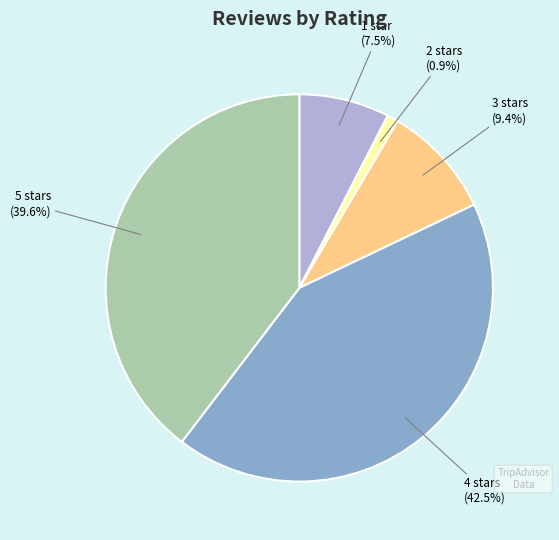

Is there a majority slice in this chart?

No